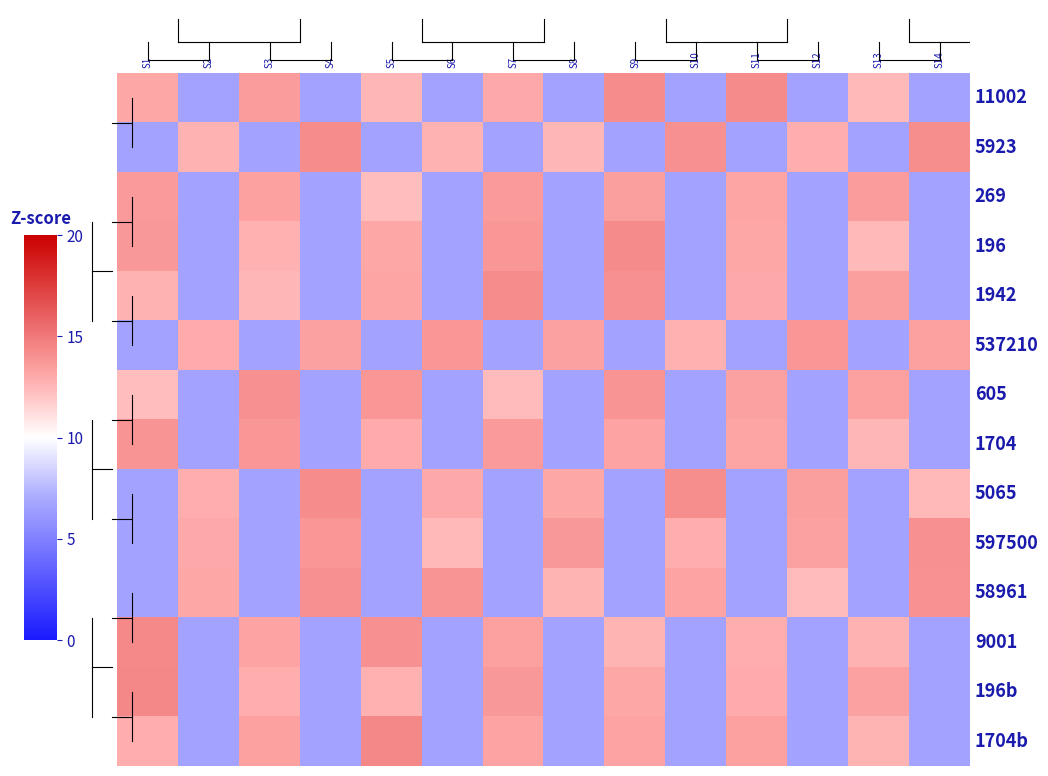

Which category has the highest value across all series?

S5